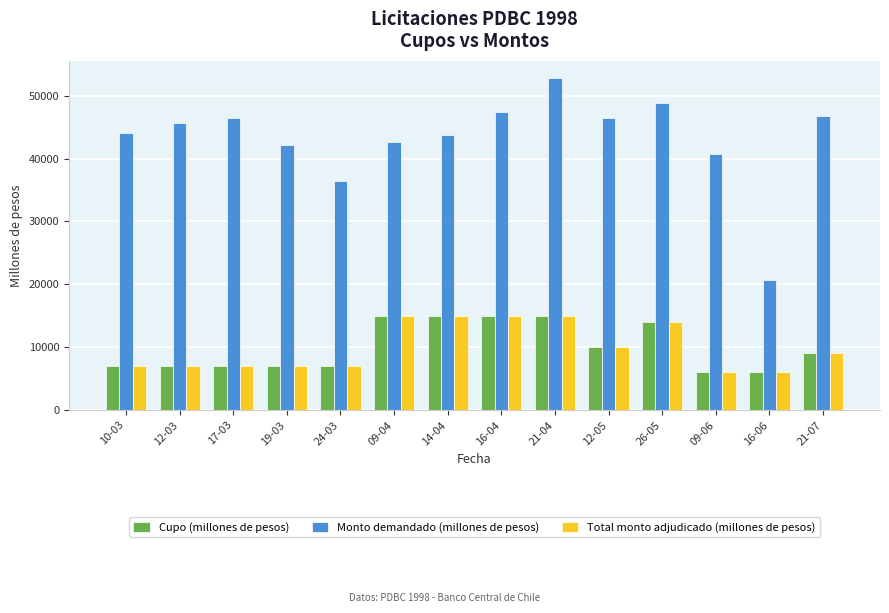

Count the number of data series in this chart.

3